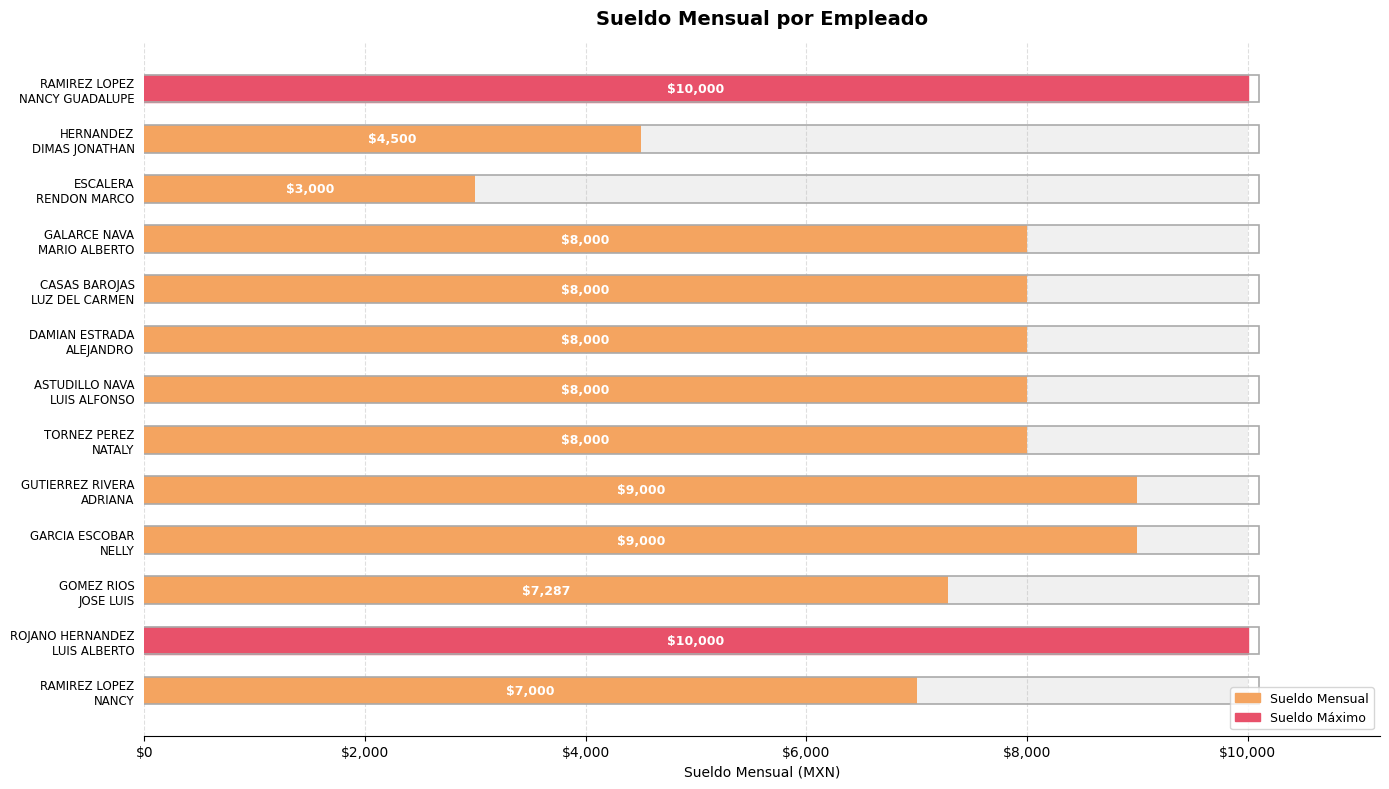

Which has a higher value, GALARCE NAVA MARIO ALBERTO or GOMEZ RIOS JOSE LUIS?

GALARCE NAVA MARIO ALBERTO